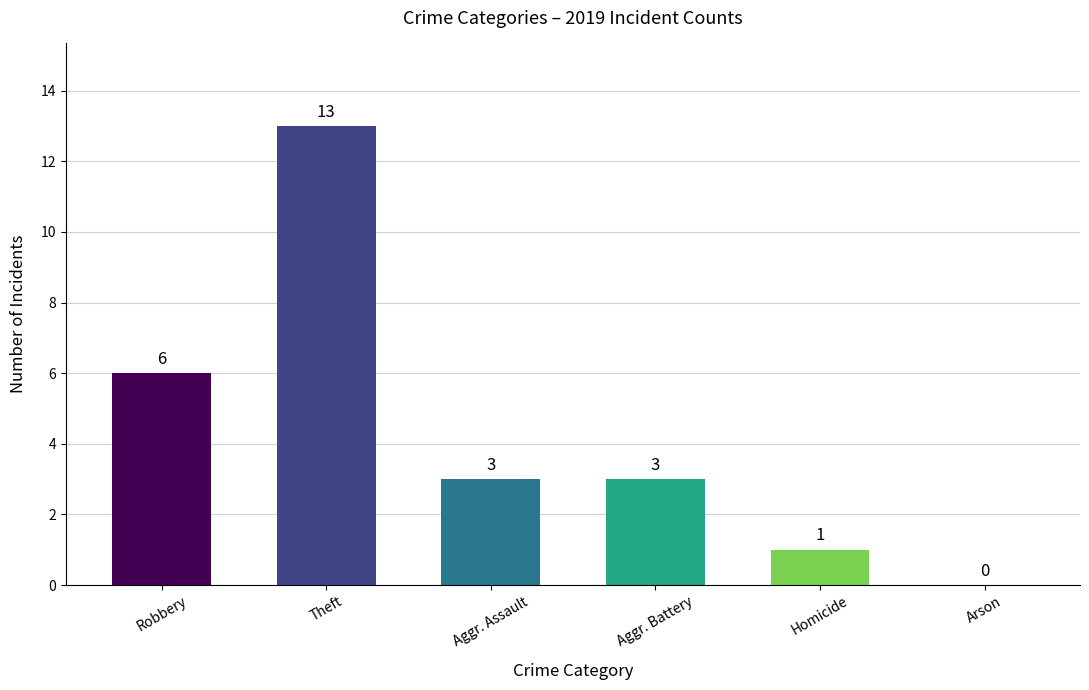

Reading right to left, transcribe all the data shown in this chart.

0	1	3	3	13	6